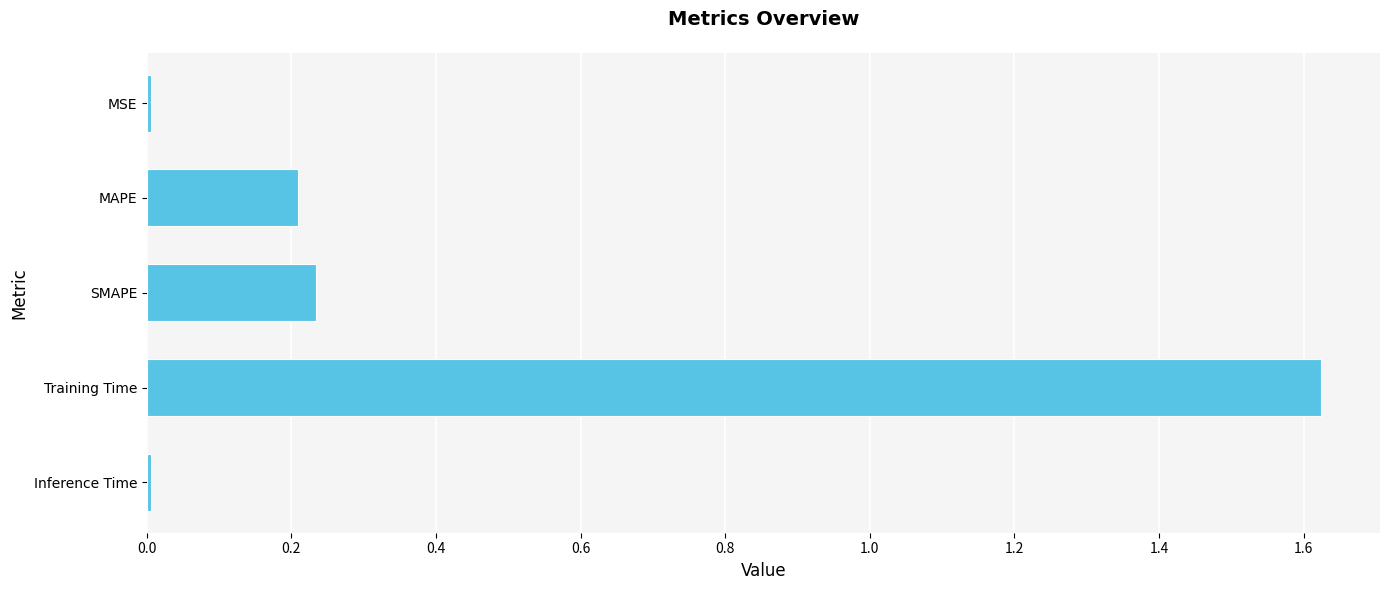

True or false: the data shows 0.3 at SMAPE.

False